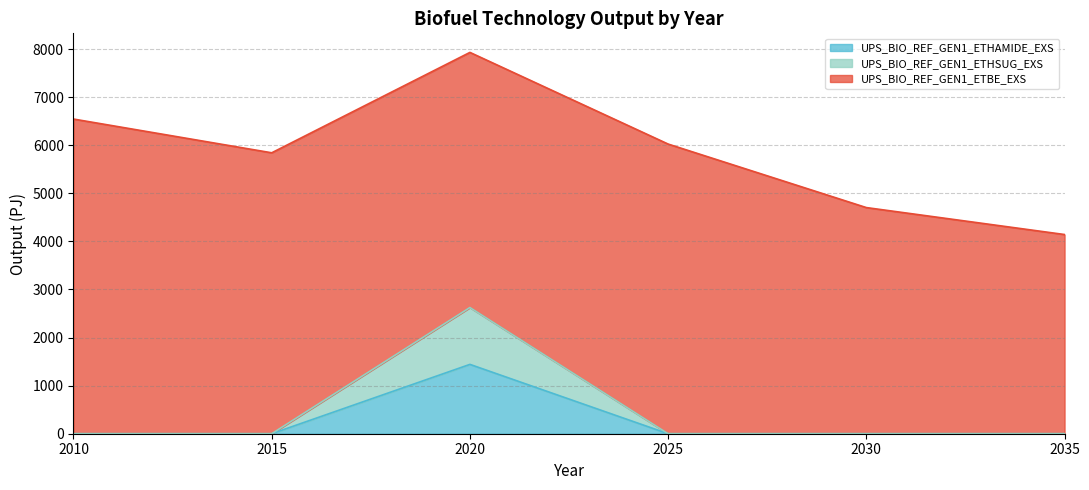

True or false: UPS_BIO_REF_GEN1_ETHSUG_EXS has a value of 0.0 at 2015.

True